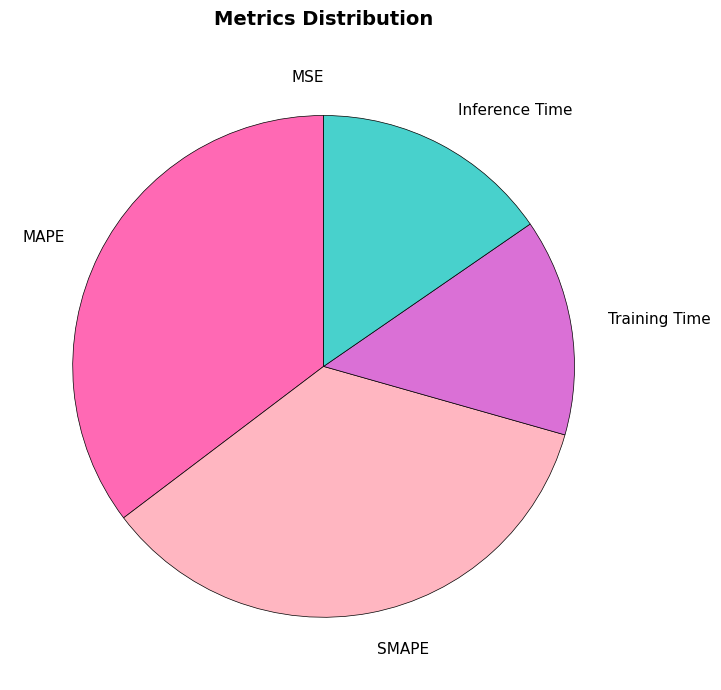

True or false: Training Time accounts for 14% of the total.

True